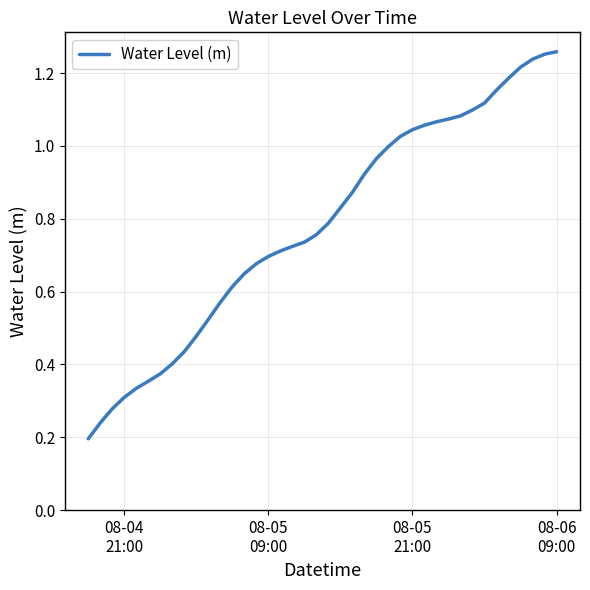

Does the chart have visible grid lines?

Yes